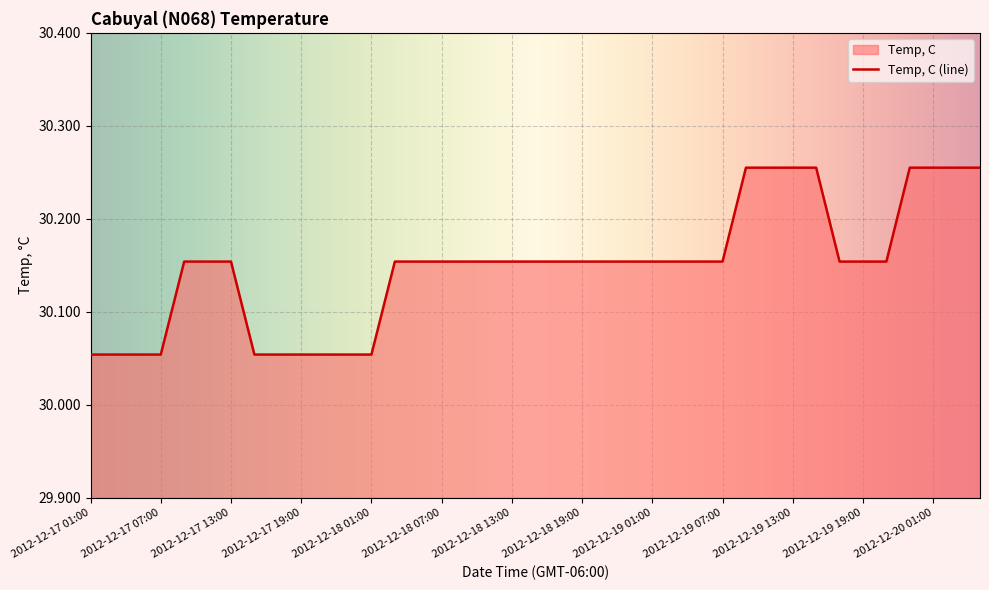

What is the label of the 38th point from the left?

2012-12-20 03:00